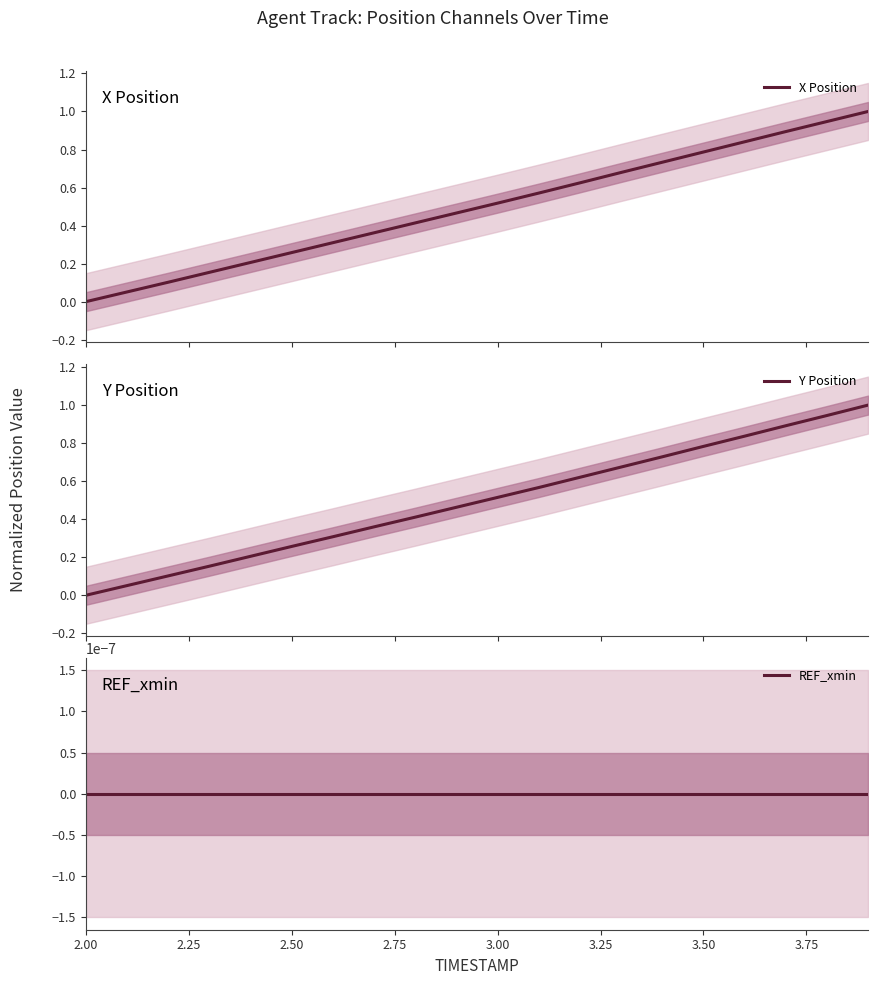

How many positive values does the X Position series have?

19